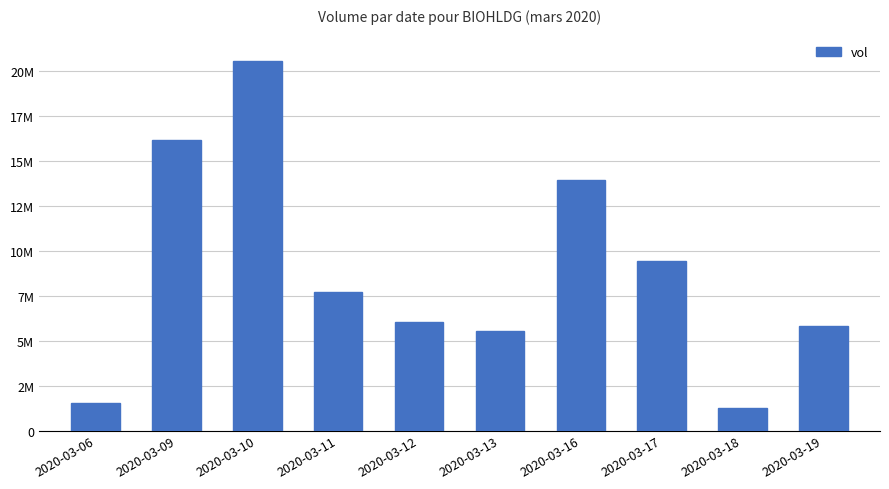

Are the bars horizontal?

No